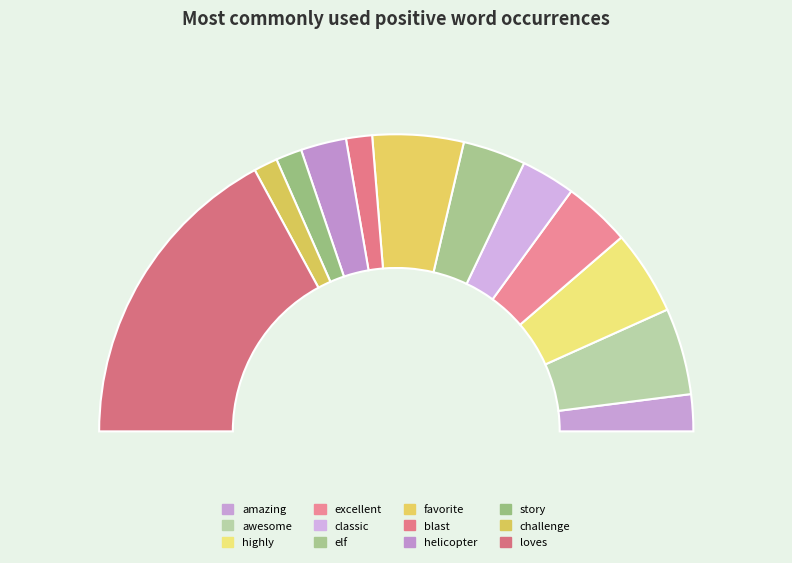

Count the number of slices in the pie.

12